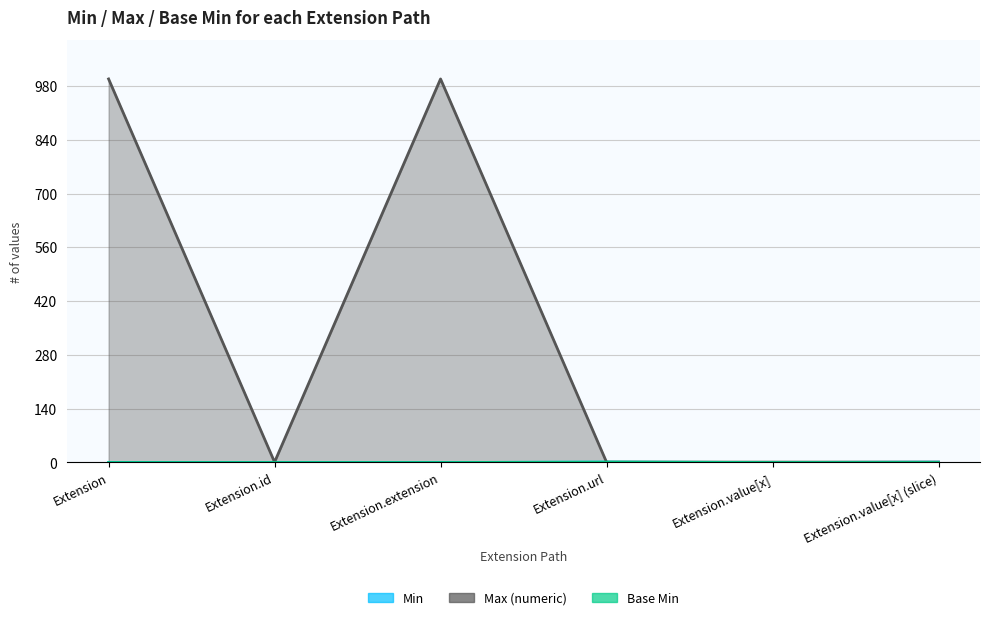

Where is the first local maximum for Base Min?

Extension.url